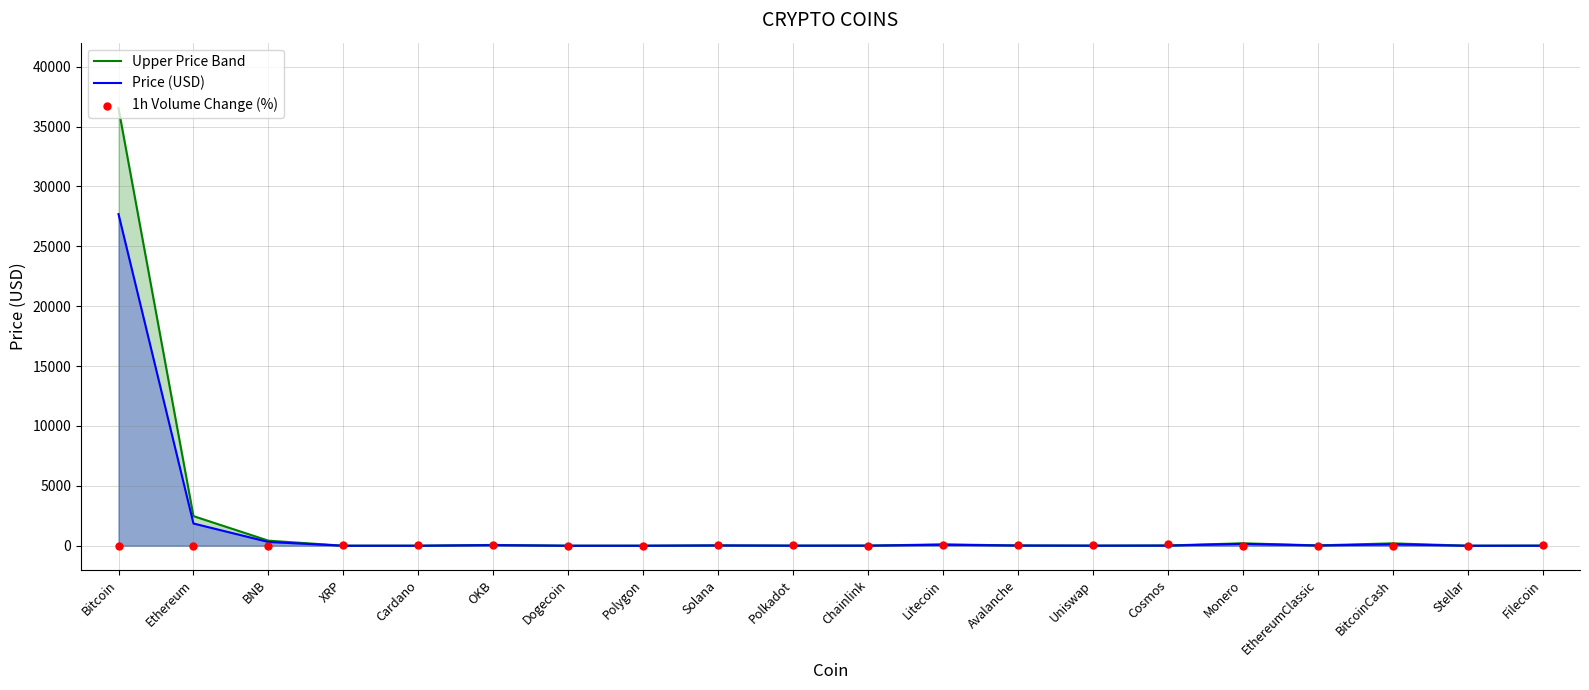

Which series reaches the maximum Y coordinate?

Upper Price Band